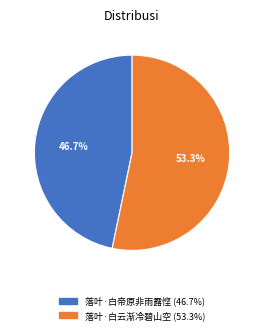

How much of the chart is everything except 落叶·白帝原非雨露悭?

53.3%